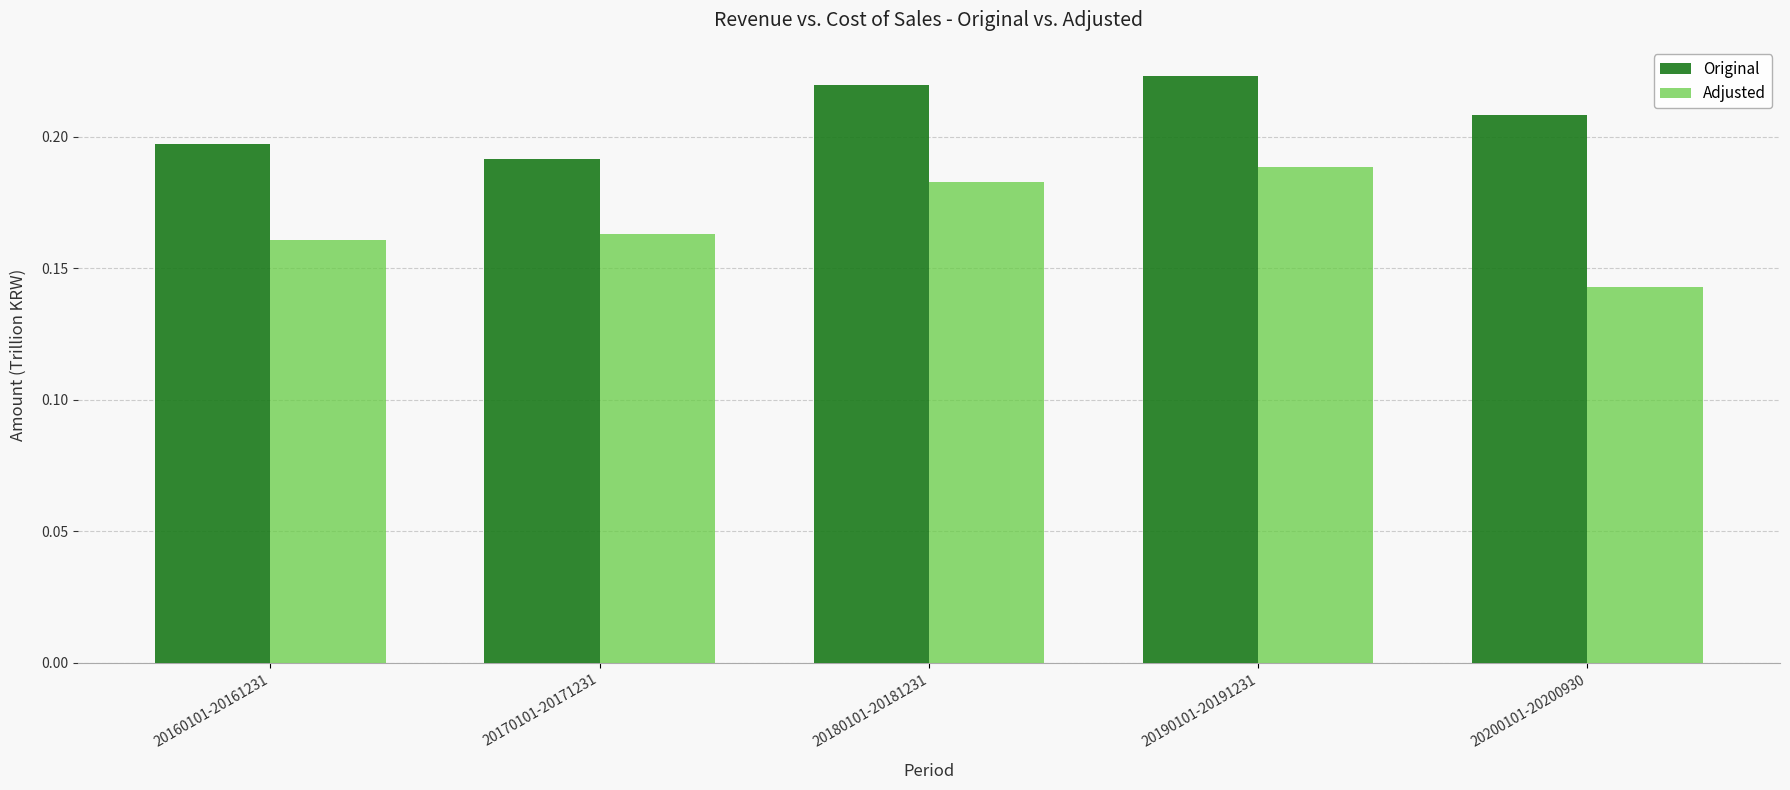

At which category is the sum across all series the highest?

20190101-20191231